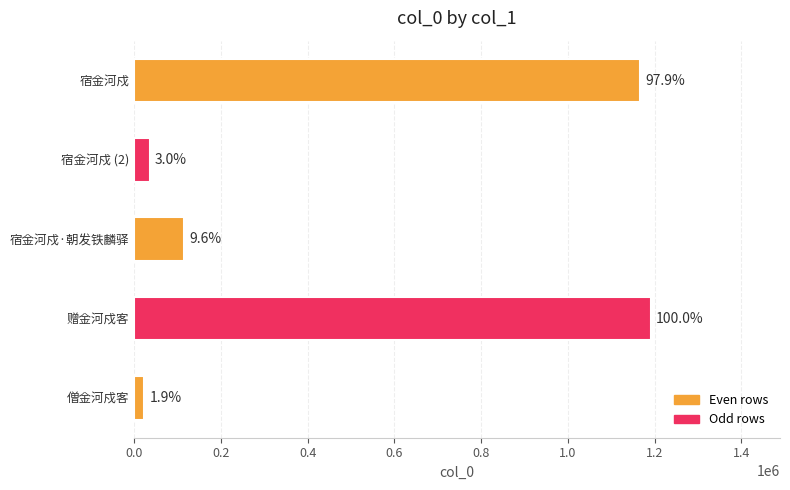

Does the chart contain any negative values?

No